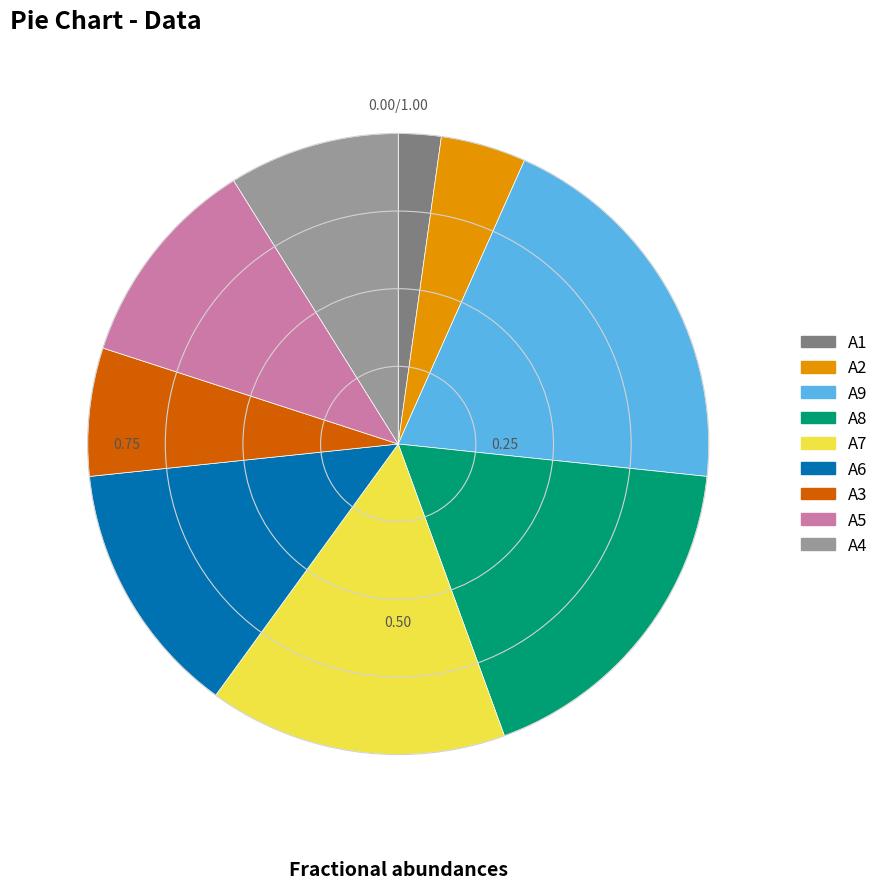

Which category has the smallest portion of the pie?

A1